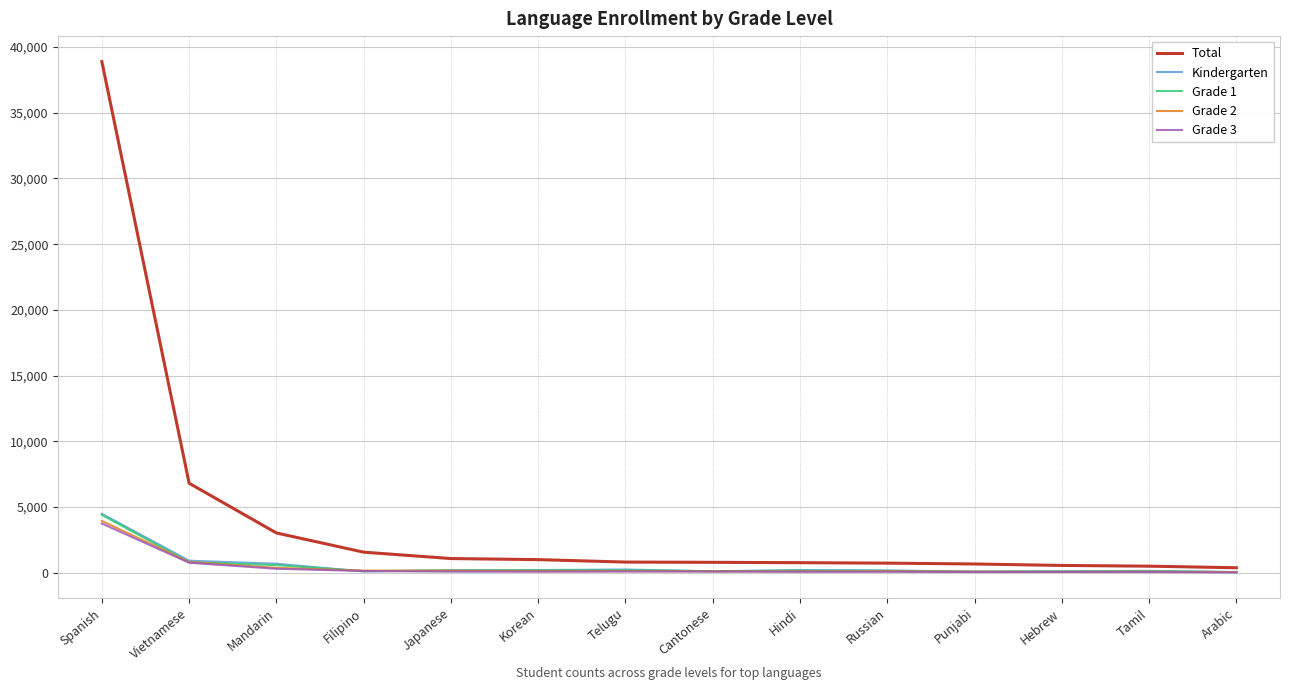

Between Mandarin and Korean, which series saw the biggest shift?

Total